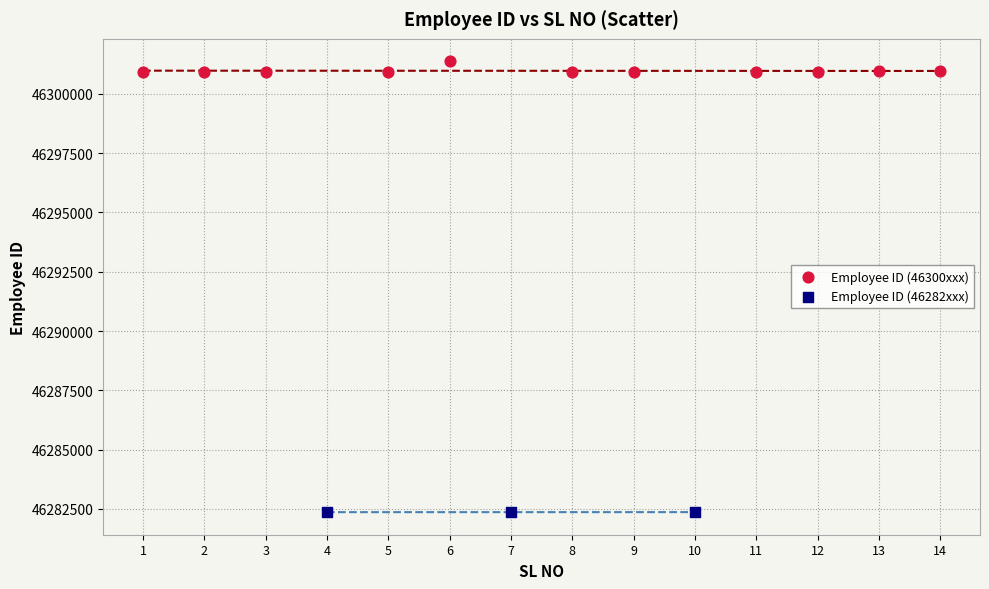

Which series has the widest spread of Y values?

Employee ID (46300xxx)